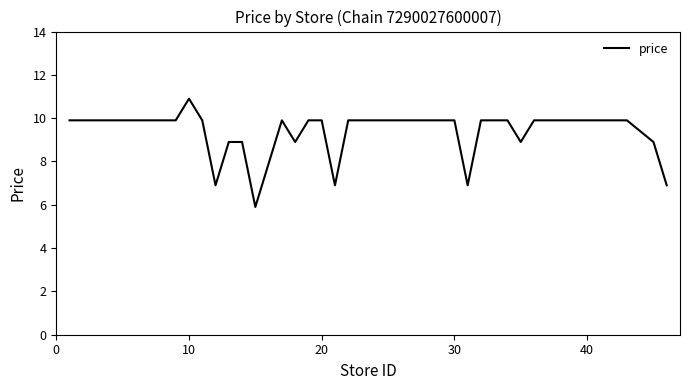

What is the smallest value displayed?

5.9